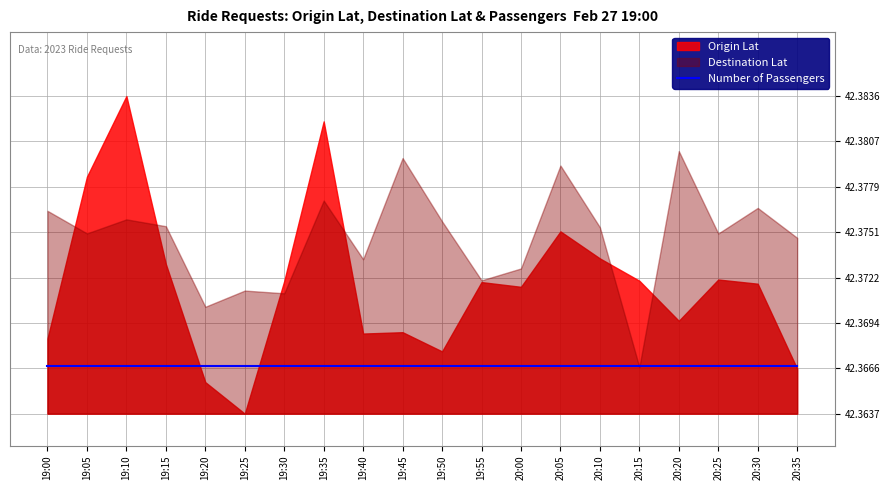

Is the value of Number of Passengers at 13 greater than the value of Destination Lat at 8?

No